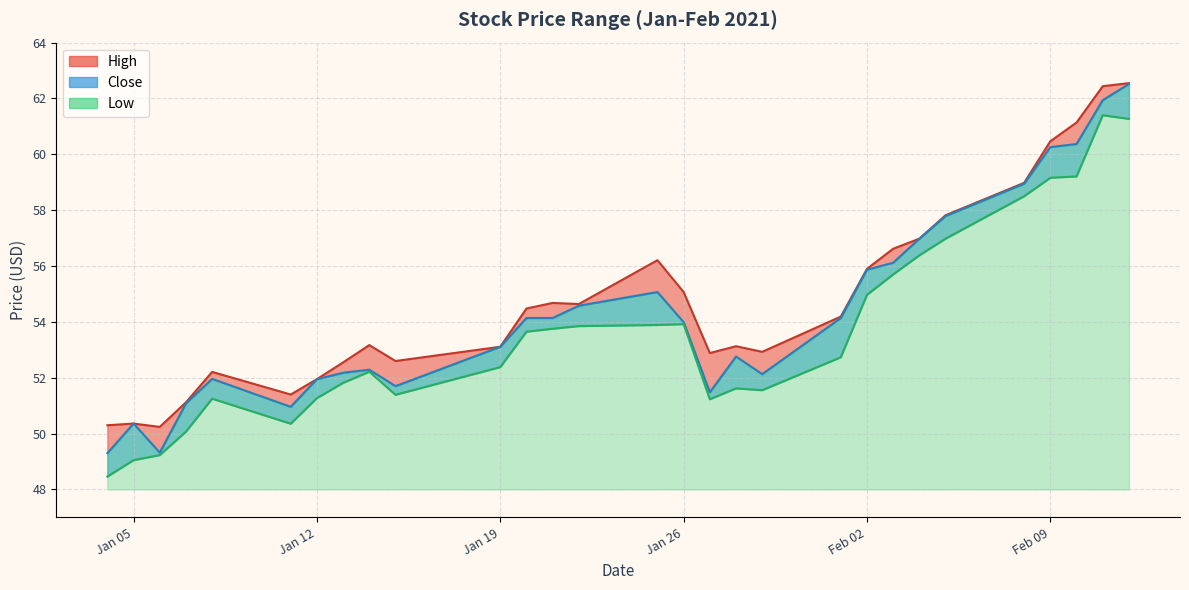

Reading right to left, transcribe all the data shown in this chart.

High: 62.5	62.4	61.1	60.5	59.0	57.8	57.0	56.6	55.9	54.2	52.9	53.1	52.9	55.1	56.2	54.6	54.7	54.5	53.1	52.6	53.2	52.5	52.0	51.4	52.2	51.1	50.2	50.4	50.3
Close: 62.5	61.9	60.4	60.3	59.0	57.8	57.0	56.1	55.9	54.1	52.1	52.8	51.5	54.0	55.1	54.6	54.1	54.1	53.1	51.7	52.3	52.2	52.0	51.0	52.0	51.1	49.3	50.4	49.3
Low: 61.3	61.4	59.2	59.2	58.5	57.0	56.4	55.7	55.0	52.7	51.6	51.6	51.2	53.9	53.9	53.8	53.8	53.7	52.4	51.4	52.2	51.8	51.3	50.4	51.2	50.1	49.2	49.0	48.5